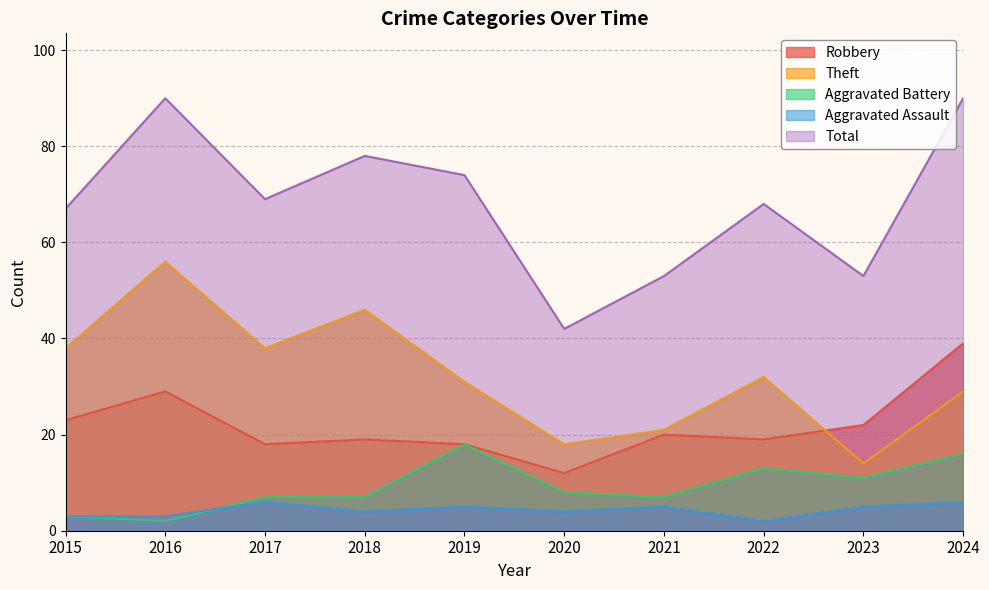

Reading left to right, what are all the values shown in this chart?

Robbery: 2015=23	2016=29	2017=18	2018=19	2019=18	2020=12	2021=20	2022=19	2023=22	2024=39
Theft: 2015=38	2016=56	2017=38	2018=46	2019=31	2020=18	2021=21	2022=32	2023=14	2024=29
Aggravated Battery: 2015=3	2016=2	2017=7	2018=7	2019=18	2020=8	2021=7	2022=13	2023=11	2024=16
Aggravated Assault: 2015=3	2016=3	2017=6	2018=4	2019=5	2020=4	2021=5	2022=2	2023=5	2024=6
Total: 2015=67	2016=90	2017=69	2018=78	2019=74	2020=42	2021=53	2022=68	2023=53	2024=90